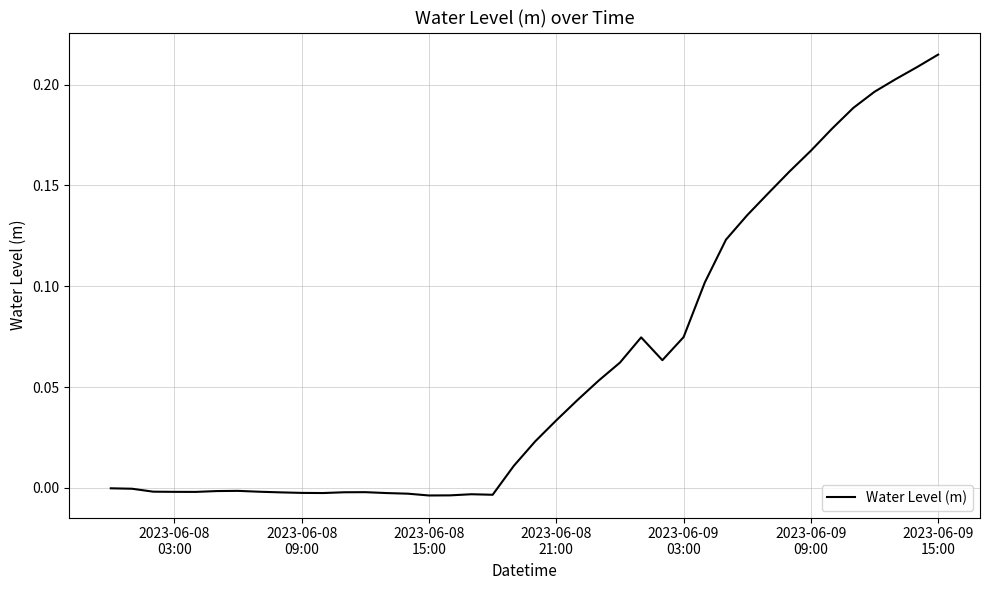

What is the difference between the maximum and minimum values?

0.2